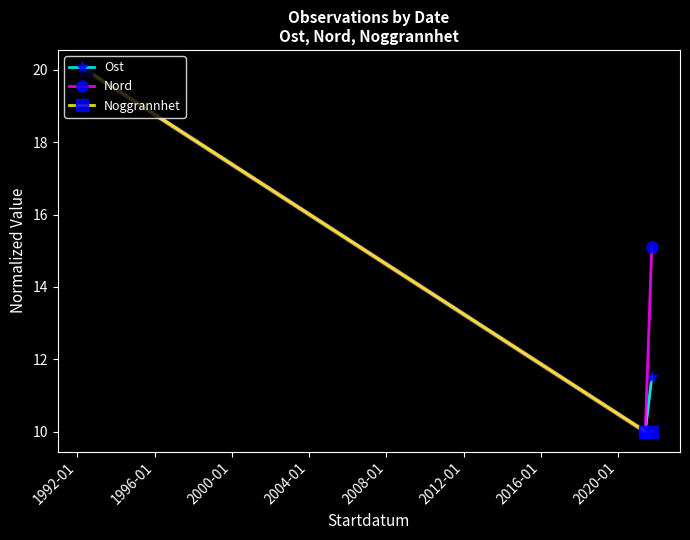

What is the value of the Ost point at the 1st from the left?

20.0